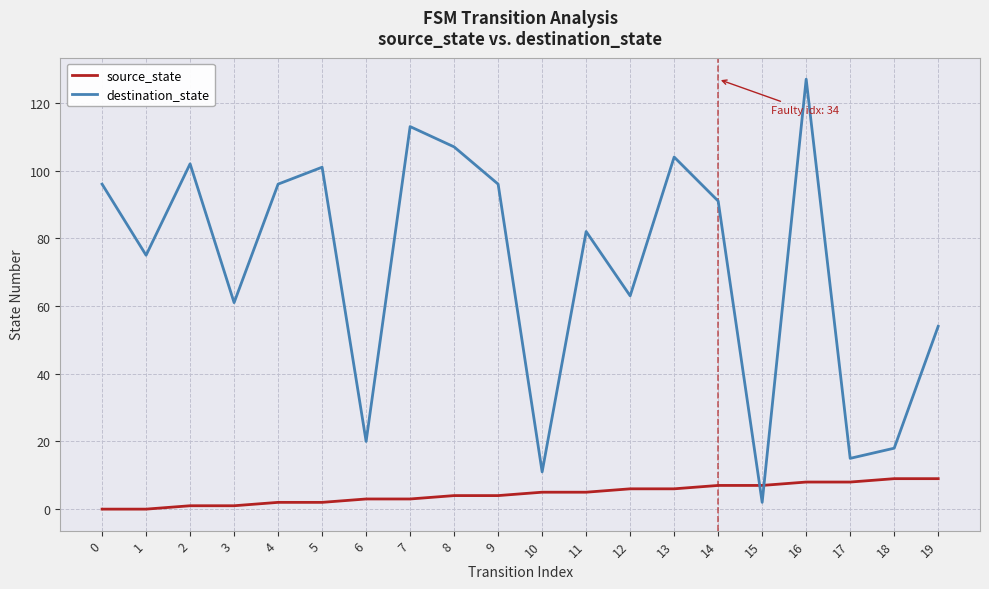

Reading right to left, extract all data points from this chart.

source_state: 9	9	8	8	7	7	6	6	5	5	4	4	3	3	2	2	1	1	0	0
destination_state: 54	18	15	127	2	91	104	63	82	11	96	107	113	20	101	96	61	102	75	96